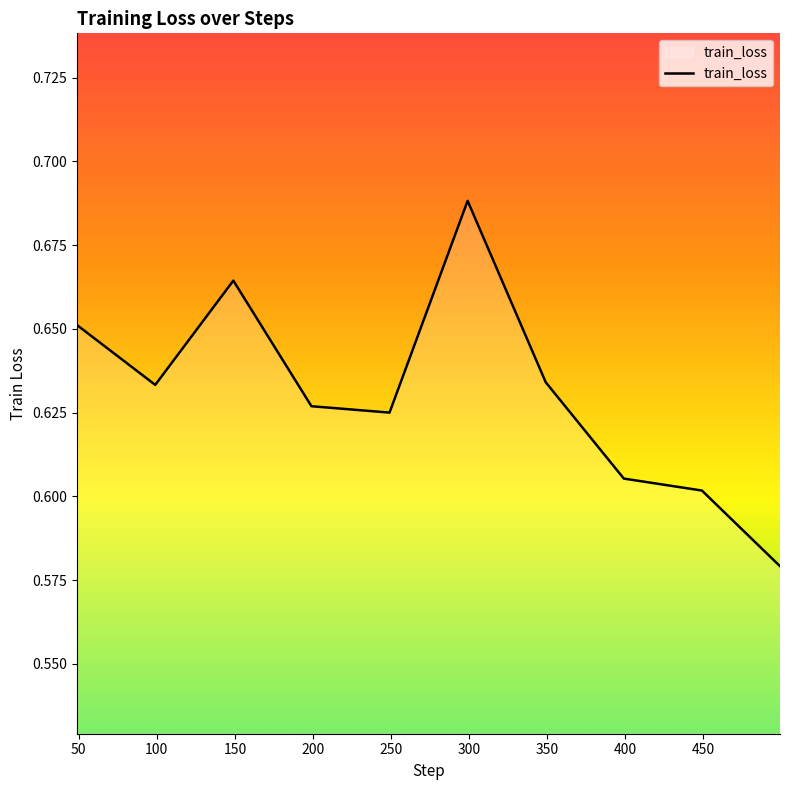

True or false: there are more than 0 points higher than both neighbors.

True